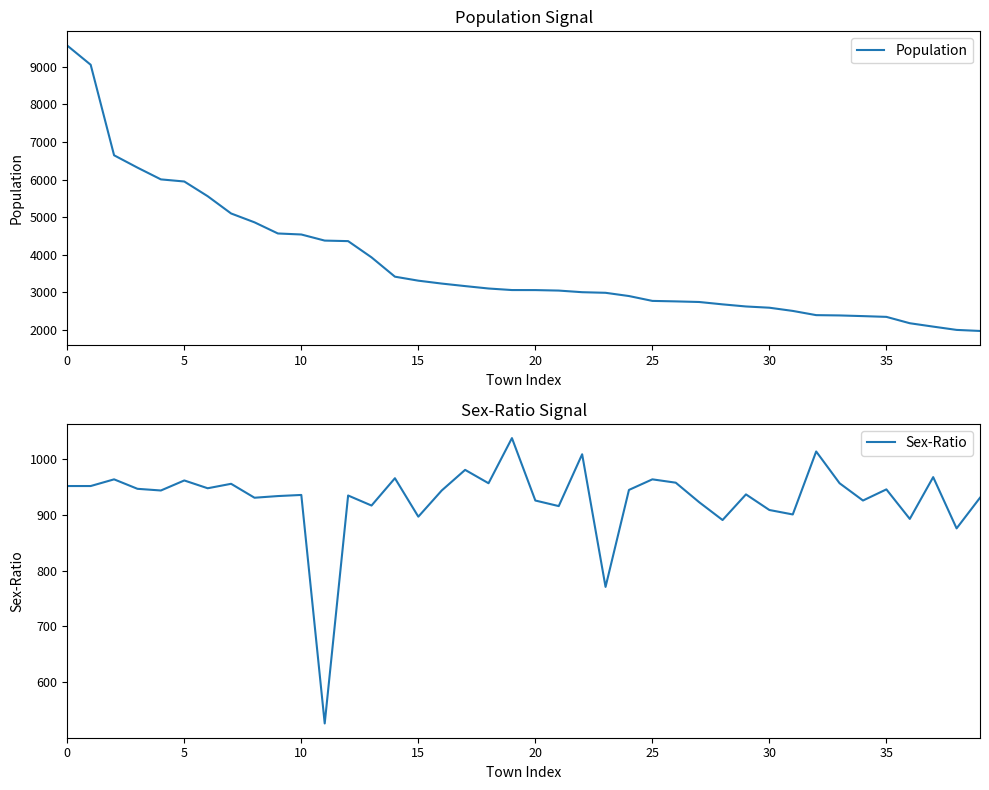

What is the lowest value of the Population series?

1979